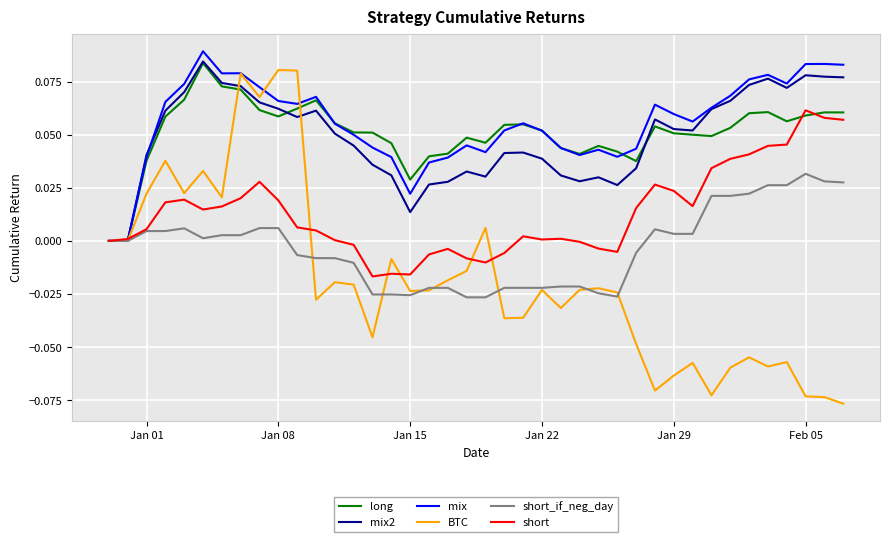

Which series has the largest total across all categories?

mix